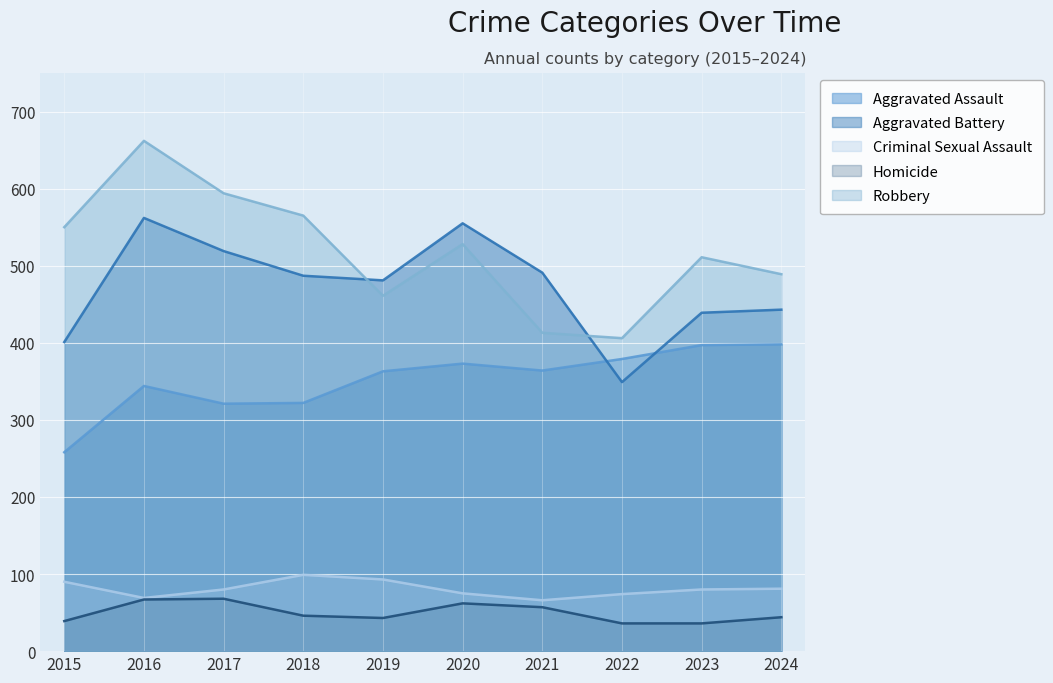

Which series has the largest range (max minus min)?

Robbery